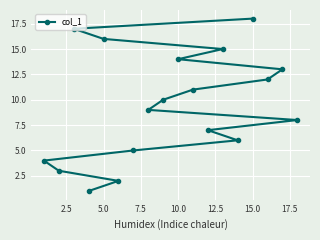

Is this an area chart (filled region under the line)?

No